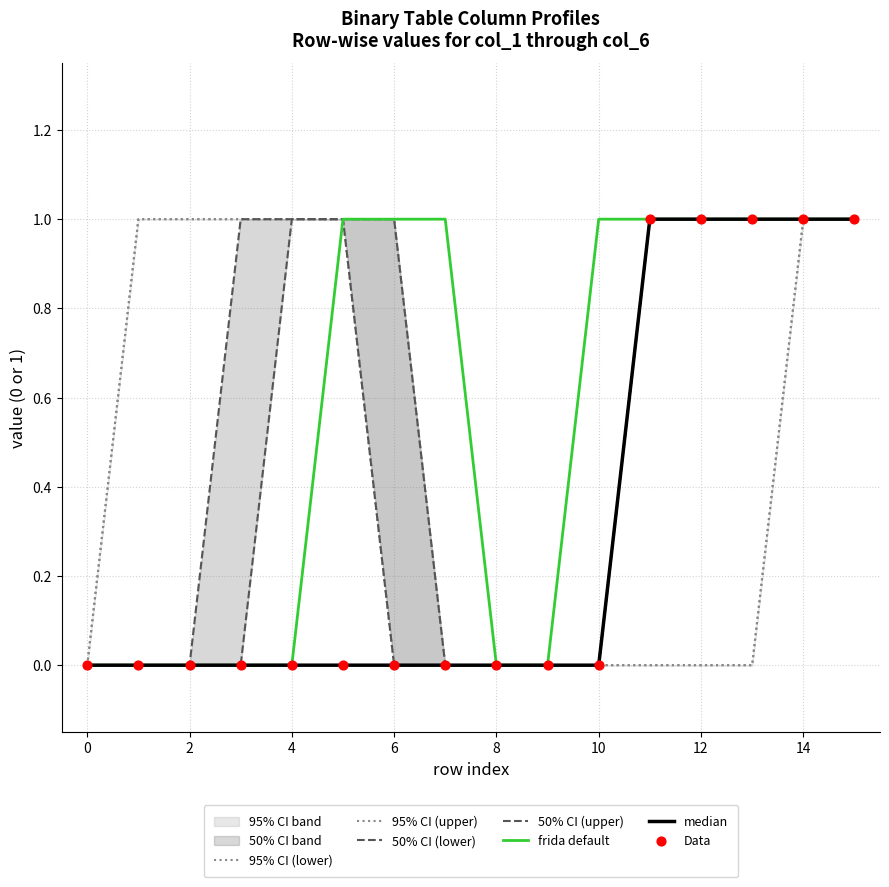

The frida default series shows 0 at 10. True or false?

False